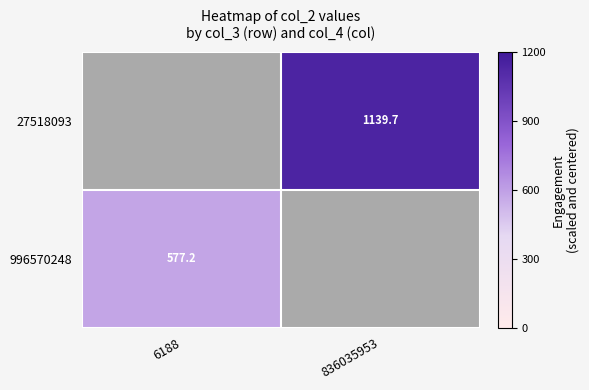

At how many categories does at least one series exceed 620?

1